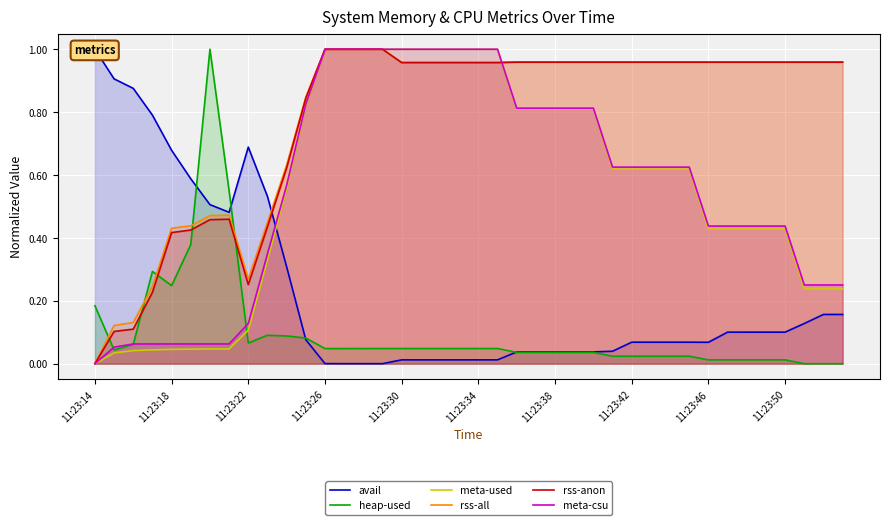

True or false: meta-used and avail intersect in this chart.

True